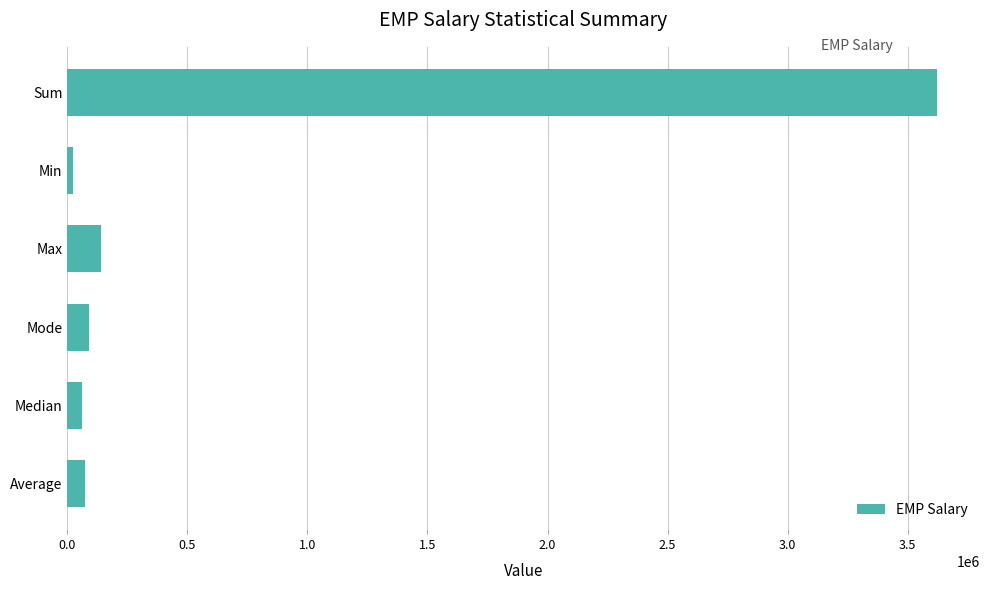

The value at Mode is 89500.0. True or false?

True